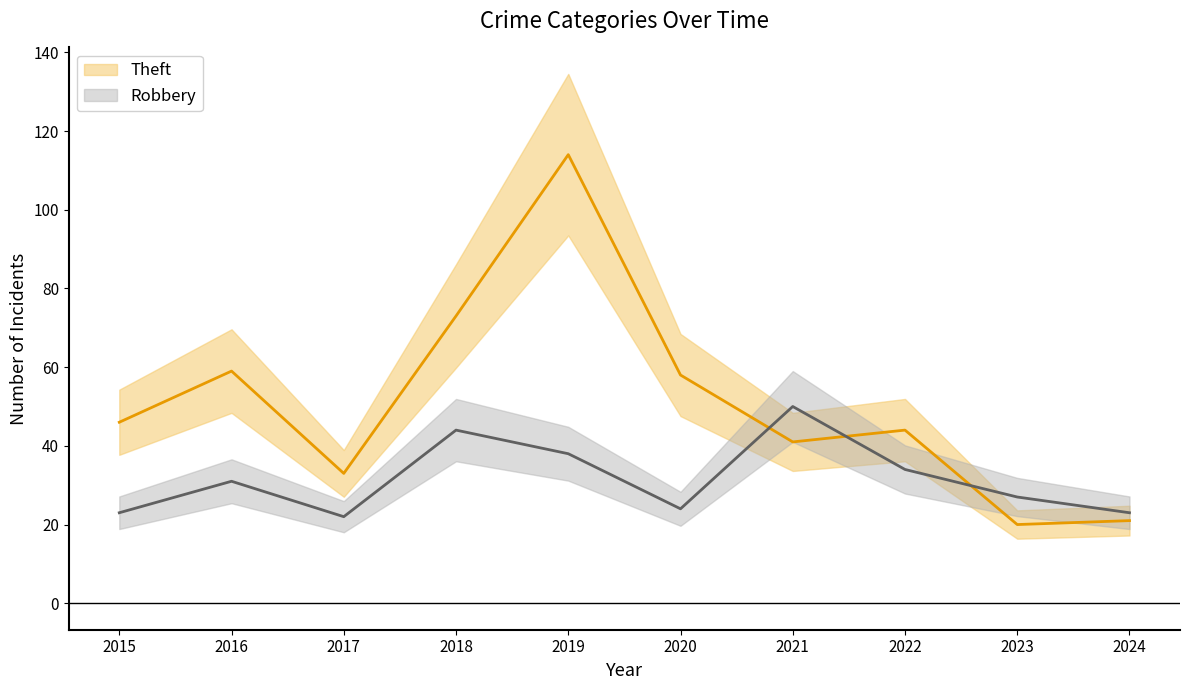

True or false: Robbery and Theft cross at least once.

True